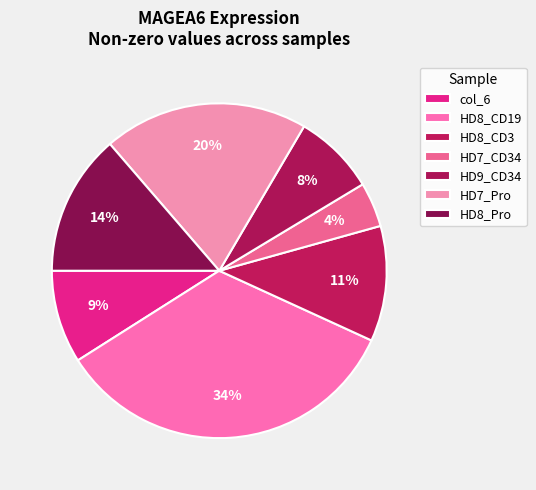

Count the number of slices in the pie.

7